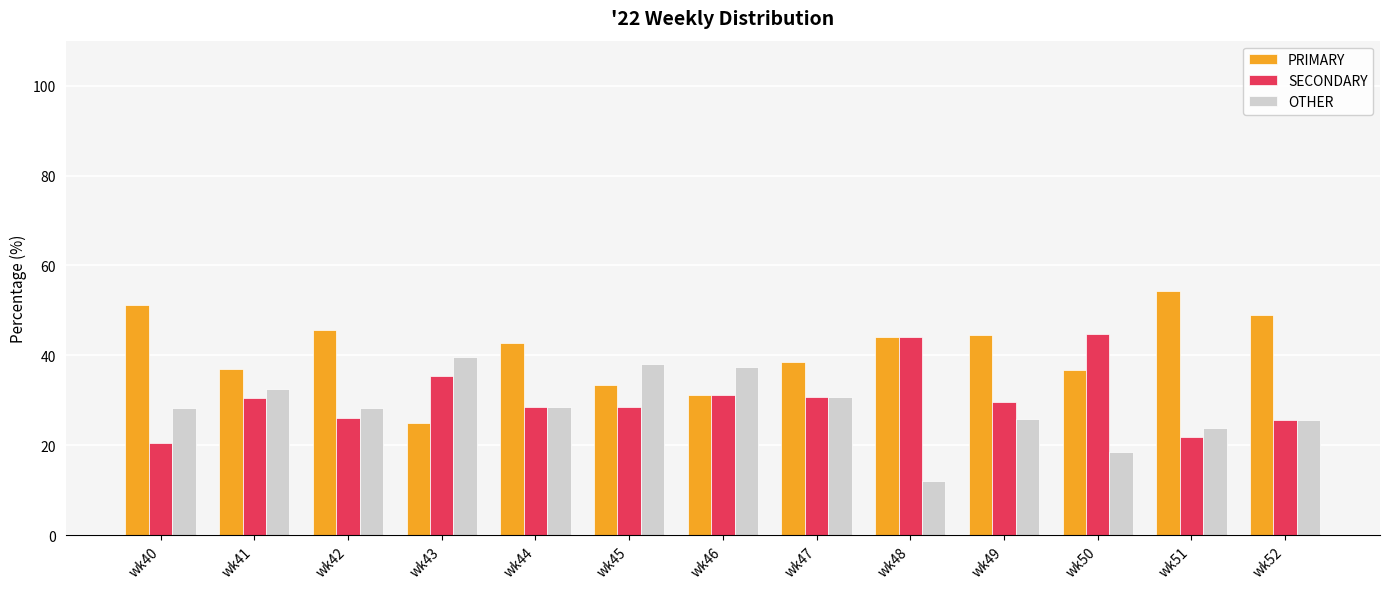

Where does the PRIMARY series first go above 42?

wk40